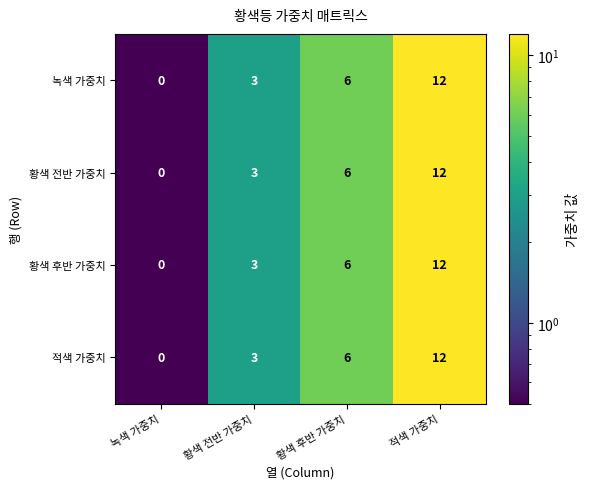

What is the sum of the 황색 전반 가중치 values at 황색 전반 가중치 and 황색 후반 가중치?

9